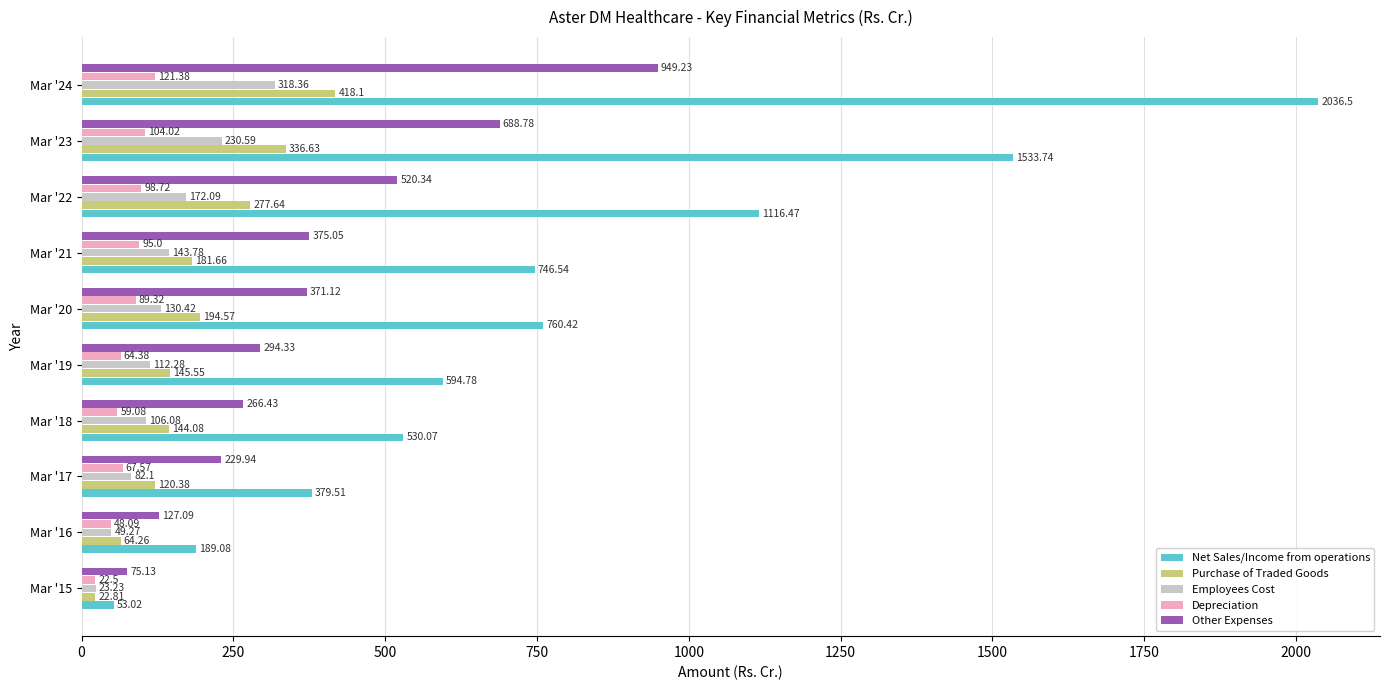

List the labels in order of Net Sales/Income from operations value, largest first.

Mar '24, Mar '23, Mar '22, Mar '20, Mar '21, Mar '19, Mar '18, Mar '17, Mar '16, Mar '15